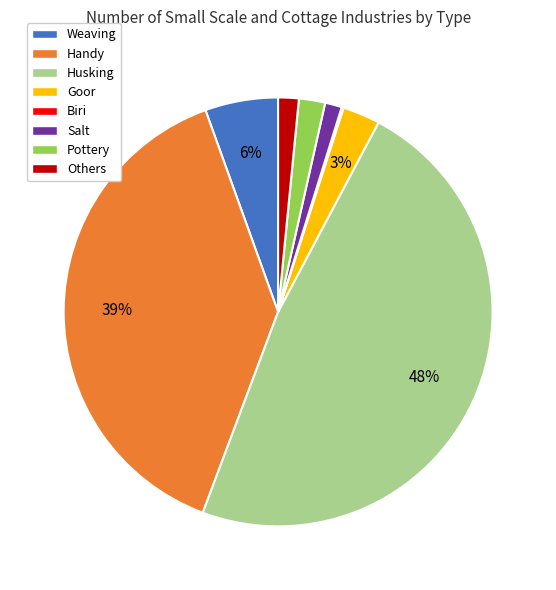

To the nearest percent, what is the average slice percentage?

12%